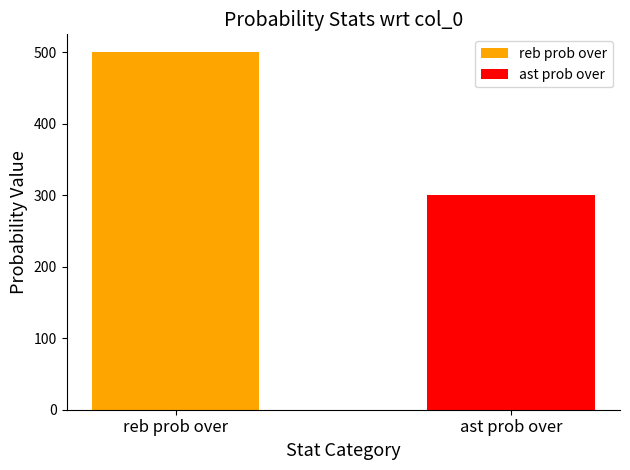

What is the change in value from reb prob over to ast prob over?

-200